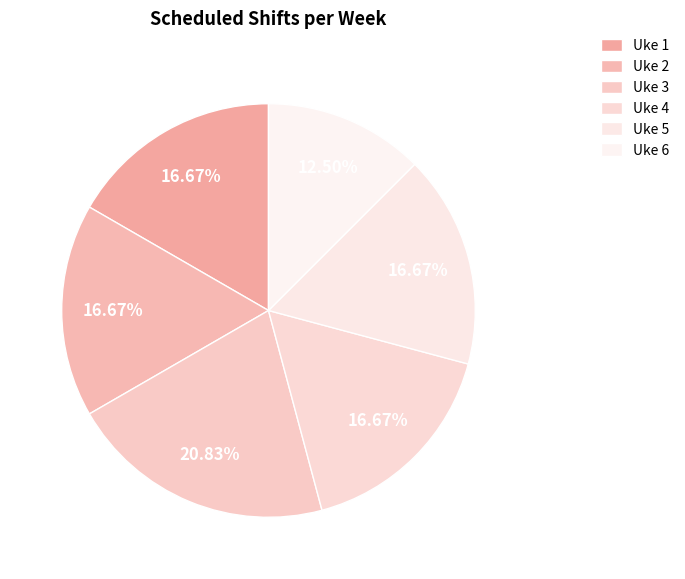

What is the ratio of the value at Uke 3 to the value at Uke 4?

1.2